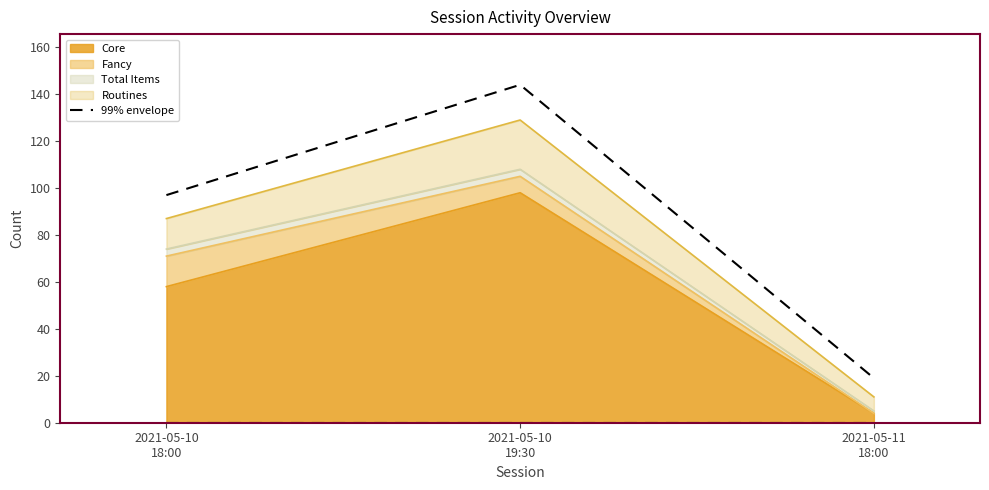

What value does the data have at 2021-05-10
18:00, to the nearest 5?

95